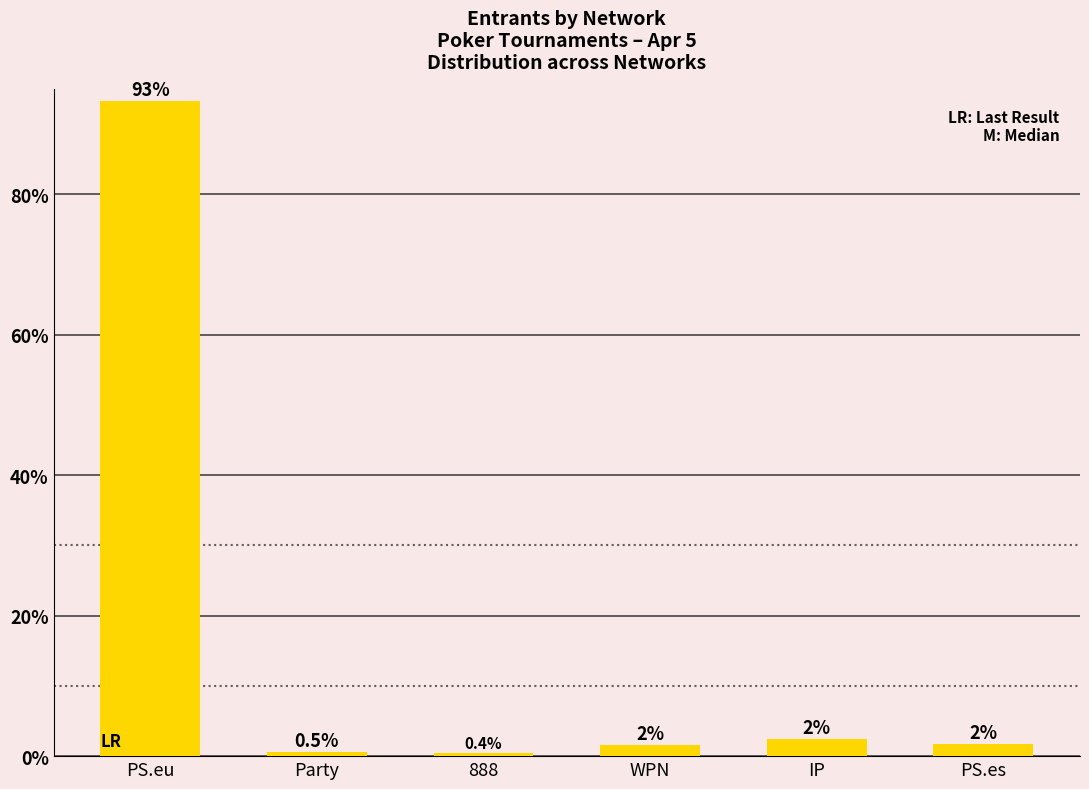

What is the sum of all values?

100.0